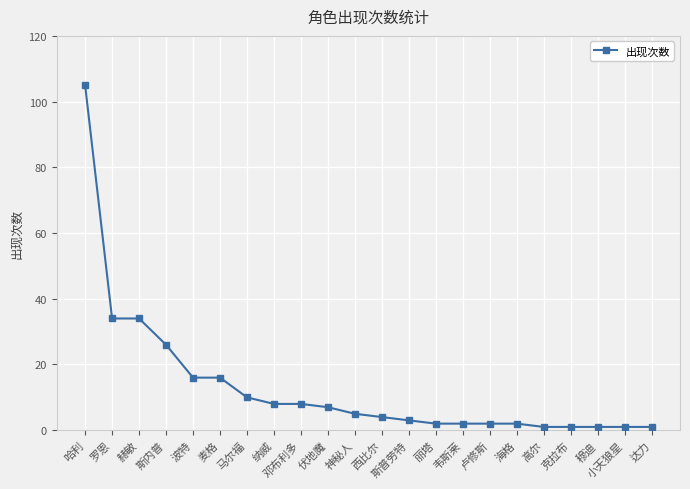

Reading right to left, extract all data points from this chart.

达力=1	小天狼星=1	穆迪=1	克拉布=1	高尔=1	海格=2	卢修斯=2	韦斯莱=2	丽塔=2	斯普劳特=3	西比尔=4	神秘人=5	伏地魔=7	邓布利多=8	纳威=8	马尔福=10	麦格=16	波特=16	斯内普=26	赫敏=34	罗恩=34	哈利=105